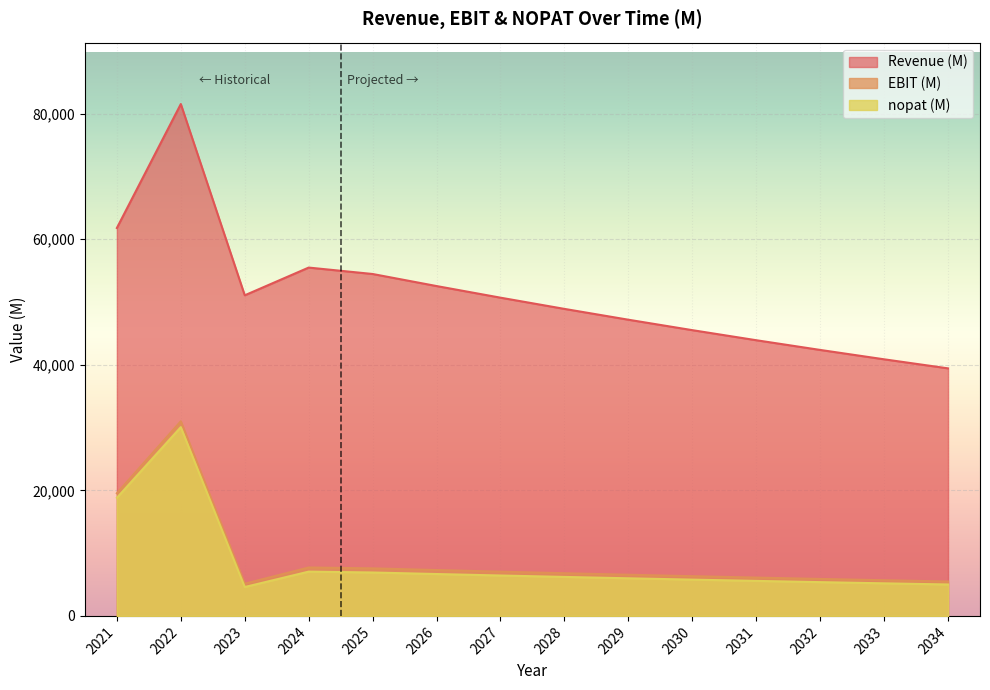

At which category does nopat (M) reach its first local peak?

2022